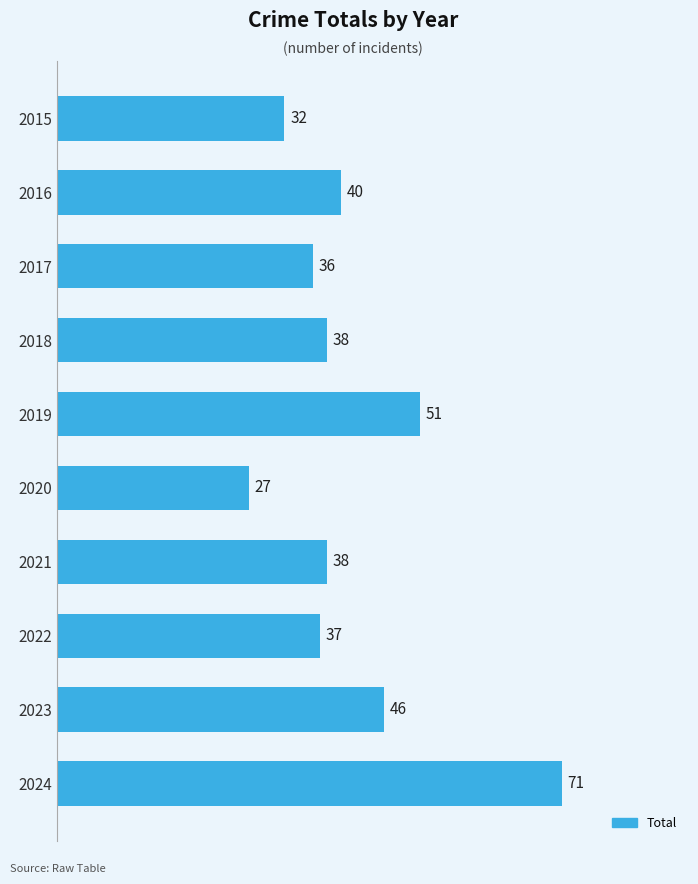

How many series are shown in this chart?

1